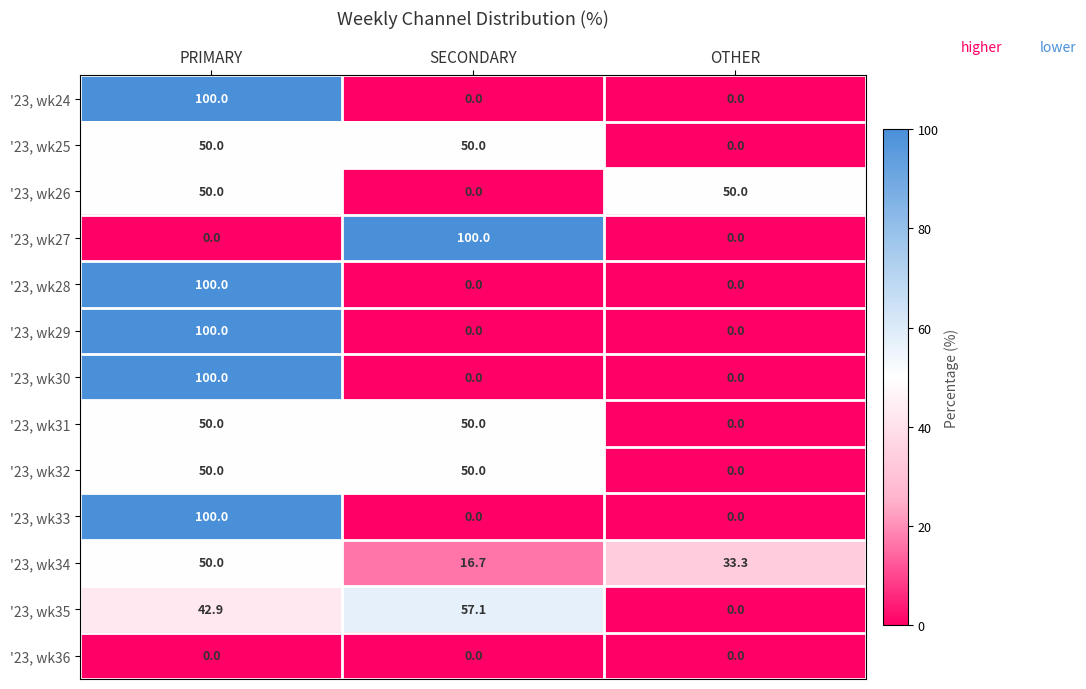

What is the spread (max minus min) of values at PRIMARY?

100.0